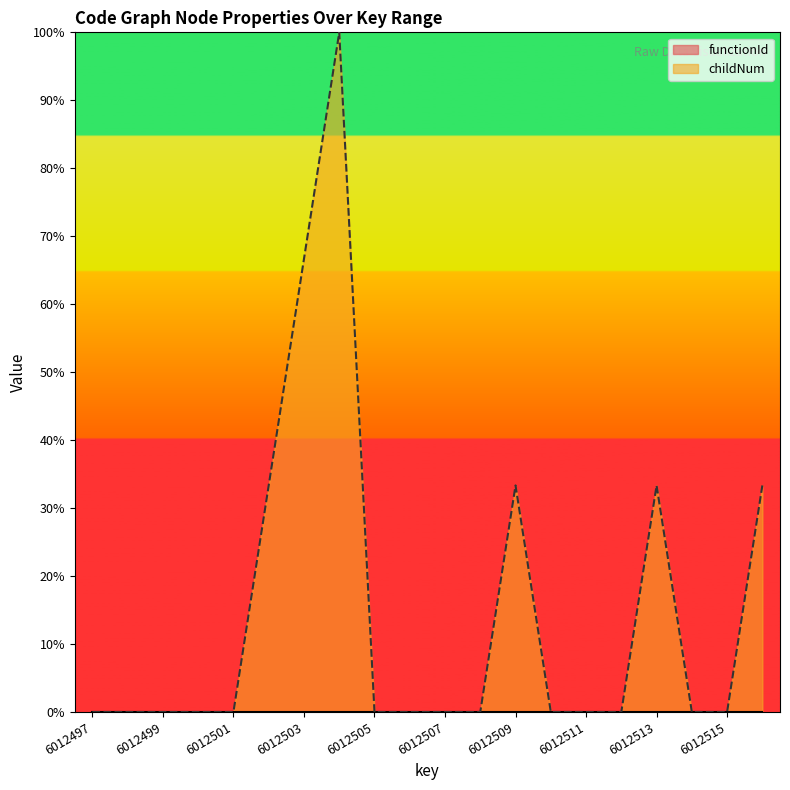

What is the sum of all values?

300.0